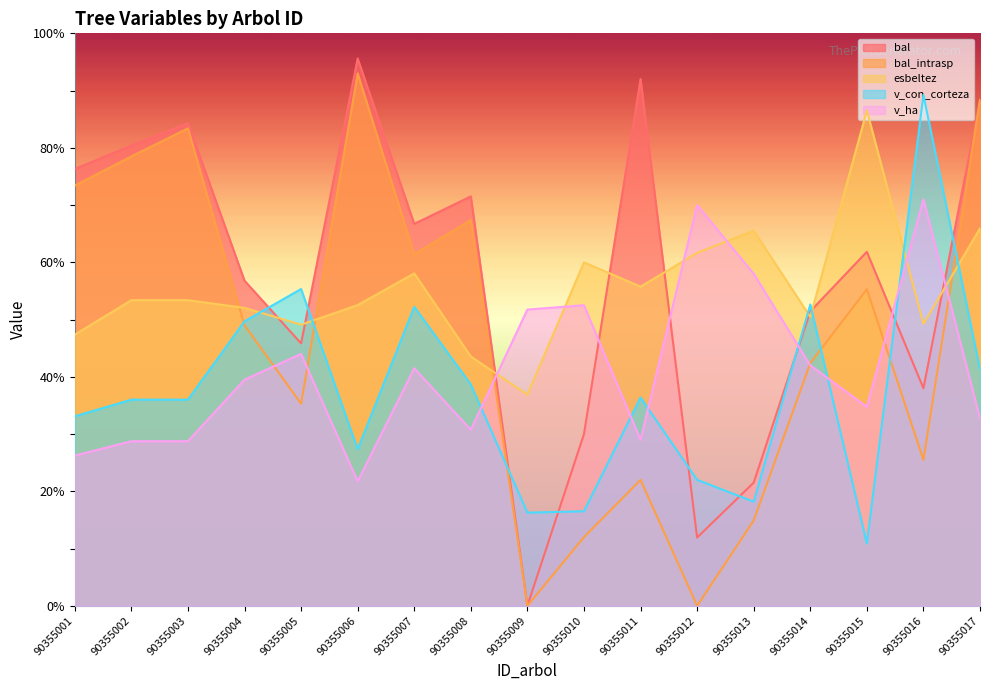

Reading right to left, transcribe all the data shown in this chart.

bal: 90355017=88.2	90355016=38.0	90355015=61.8	90355014=51.4	90355013=21.5	90355012=11.9	90355011=92.0	90355010=30.0	90355009=0.0	90355008=71.5	90355007=66.7	90355006=95.6	90355005=45.8	90355004=56.8	90355003=84.3	90355002=80.4	90355001=76.3
bal_intrasp: 90355017=88.4	90355016=25.5	90355015=55.3	90355014=42.4	90355013=14.9	90355012=0.0	90355011=22.0	90355010=12.0	90355009=0.0	90355008=67.4	90355007=61.4	90355006=93.0	90355005=35.3	90355004=49.0	90355003=83.4	90355002=78.5	90355001=73.4
esbeltez: 90355017=65.9	90355016=49.2	90355015=86.5	90355014=50.5	90355013=65.5	90355012=61.7	90355011=55.8	90355010=60.0	90355009=36.9	90355008=43.5	90355007=58.1	90355006=52.5	90355005=49.1	90355004=52.1	90355003=53.4	90355002=53.4	90355001=47.4
v_con_corteza: 90355017=41.3	90355016=89.2	90355015=10.9	90355014=52.6	90355013=18.2	90355012=22.0	90355011=36.4	90355010=16.5	90355009=16.3	90355008=38.7	90355007=52.2	90355006=27.4	90355005=55.3	90355004=49.7	90355003=36.0	90355002=36.0	90355001=33.1
v_ha: 90355017=32.8	90355016=71.0	90355015=34.8	90355014=42.0	90355013=58.0	90355012=70.0	90355011=29.0	90355010=52.5	90355009=51.7	90355008=30.8	90355007=41.5	90355006=21.8	90355005=44.0	90355004=39.5	90355003=28.7	90355002=28.7	90355001=26.2